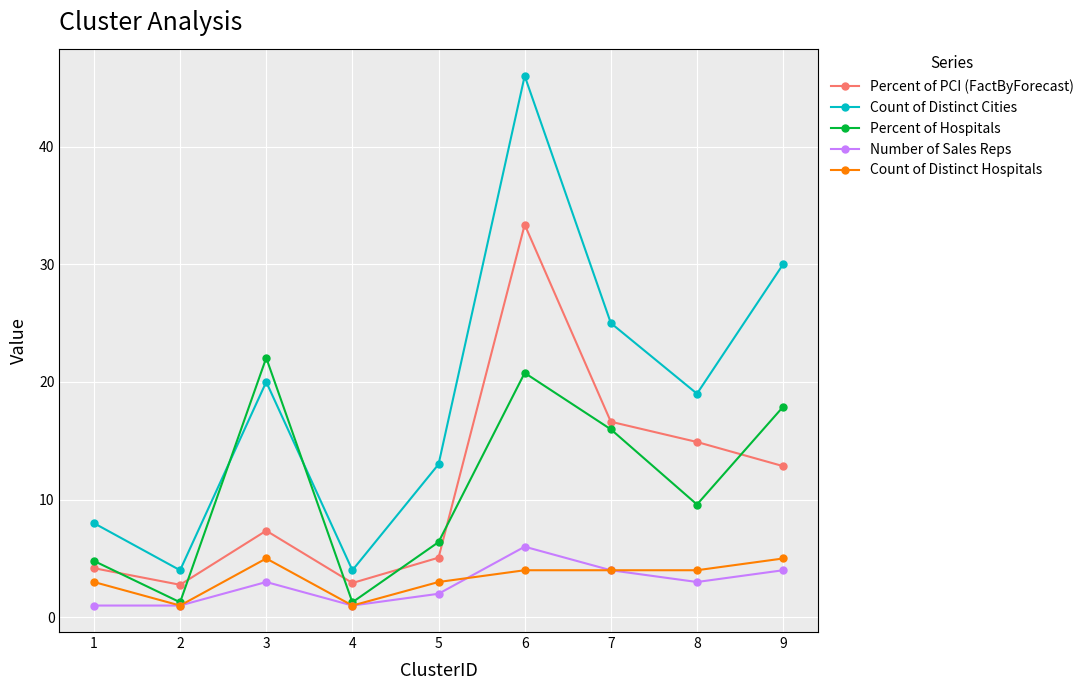

What is the difference between the maximum and minimum values in the Percent of Hospitals series?

20.8